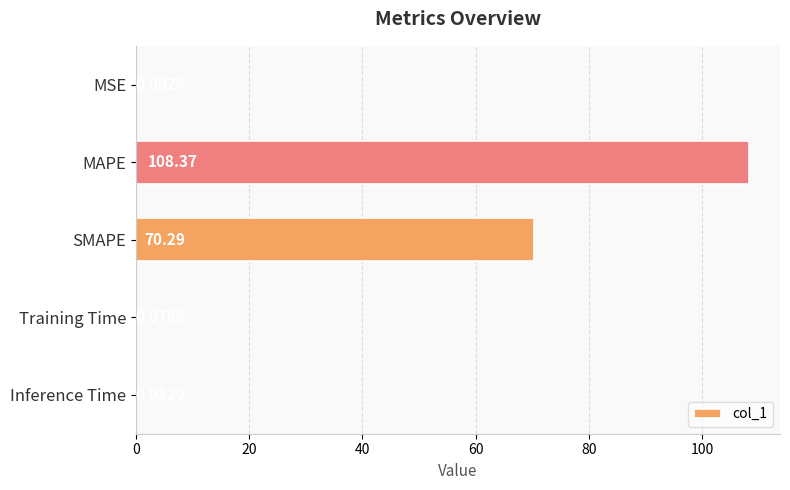

Which label corresponds to the largest value in the chart?

MAPE